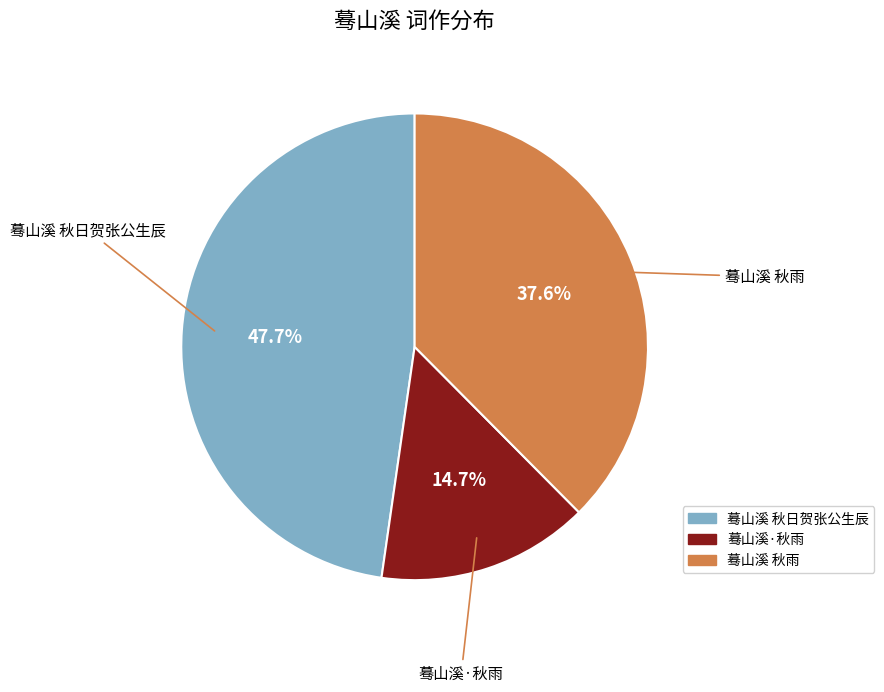

True or false: 蓦山溪 秋日贺张公生辰 accounts for 48% of the total.

True